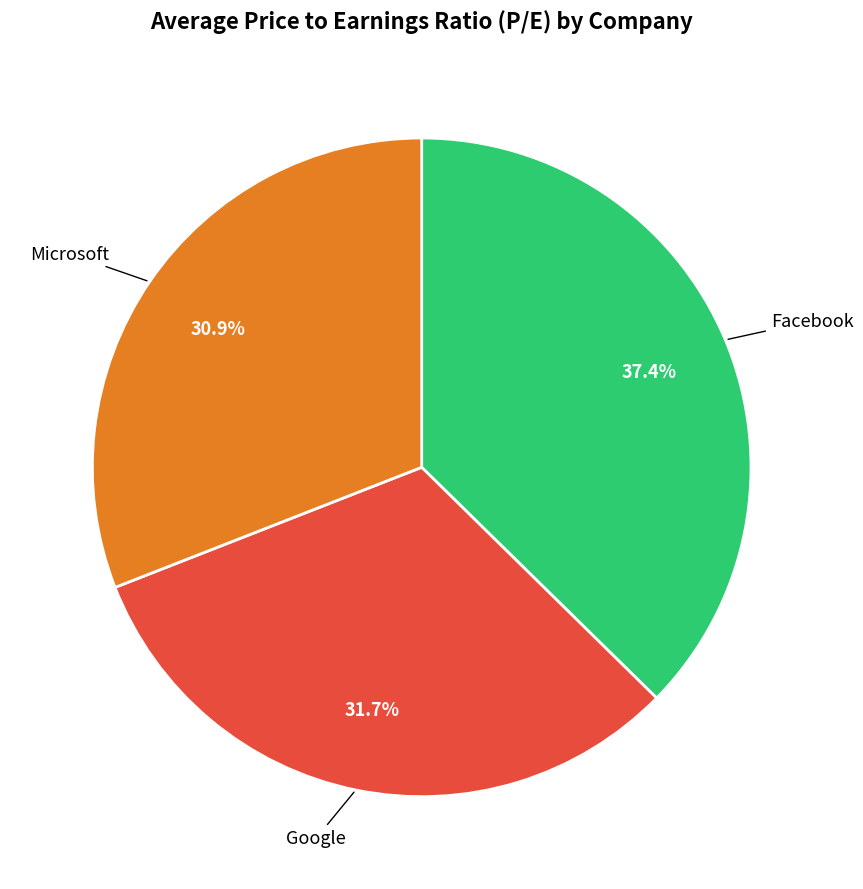

How many segments does this pie chart have?

3